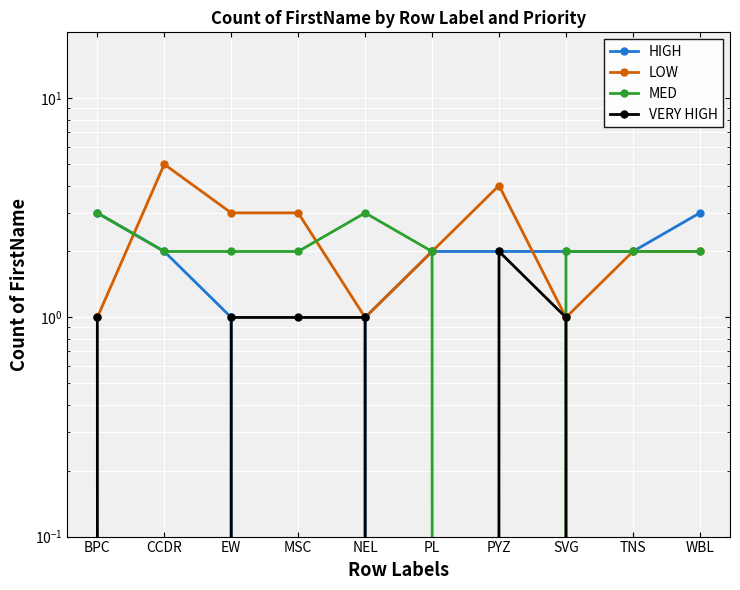

Between NEL and CCDR, which is larger?

CCDR